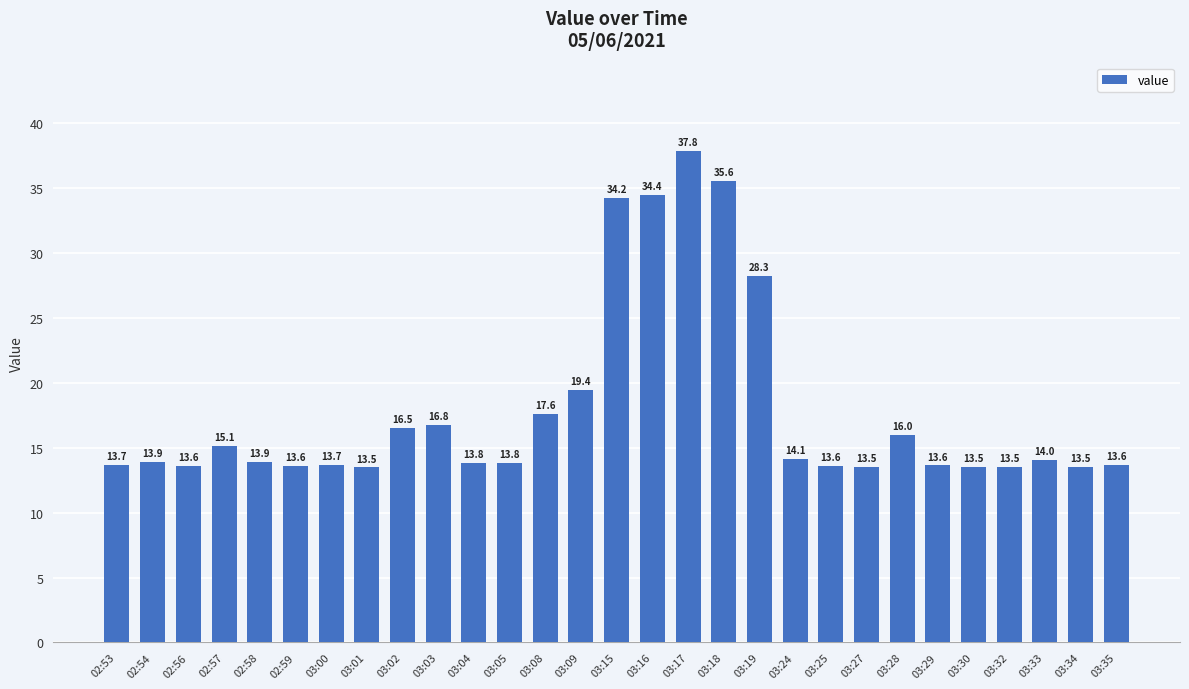

Which has a higher value, 03:00 or 02:57?

02:57